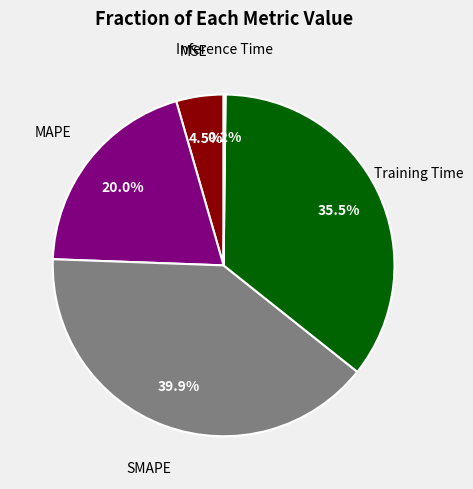

Is there a majority slice in this chart?

No